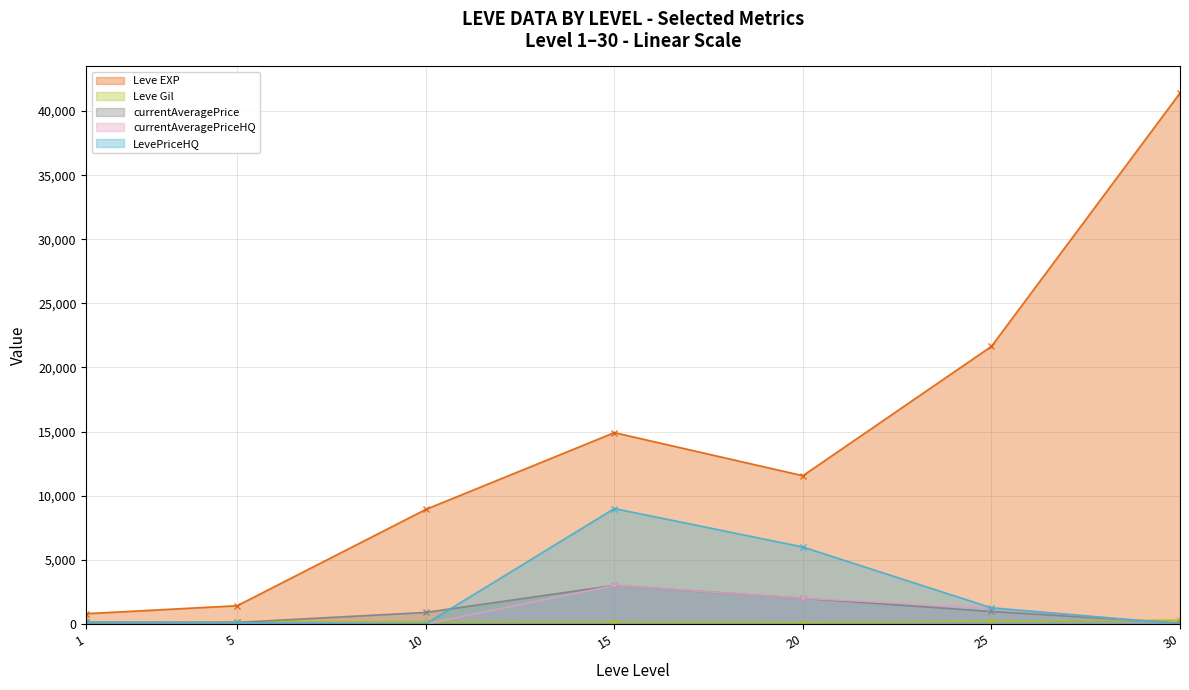

What is the maximum value shown in the chart?

41410.0